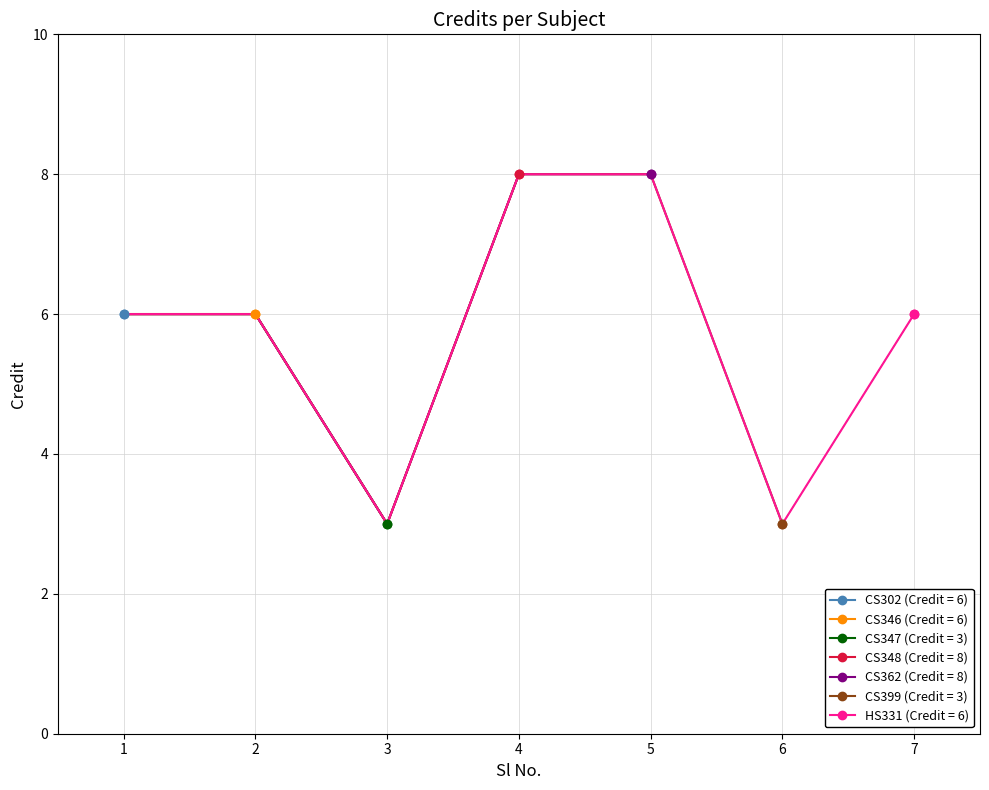

Reading right to left, list all the values displayed in this chart.

7=6	6=3	5=8	4=8	3=3	2=6	1=6